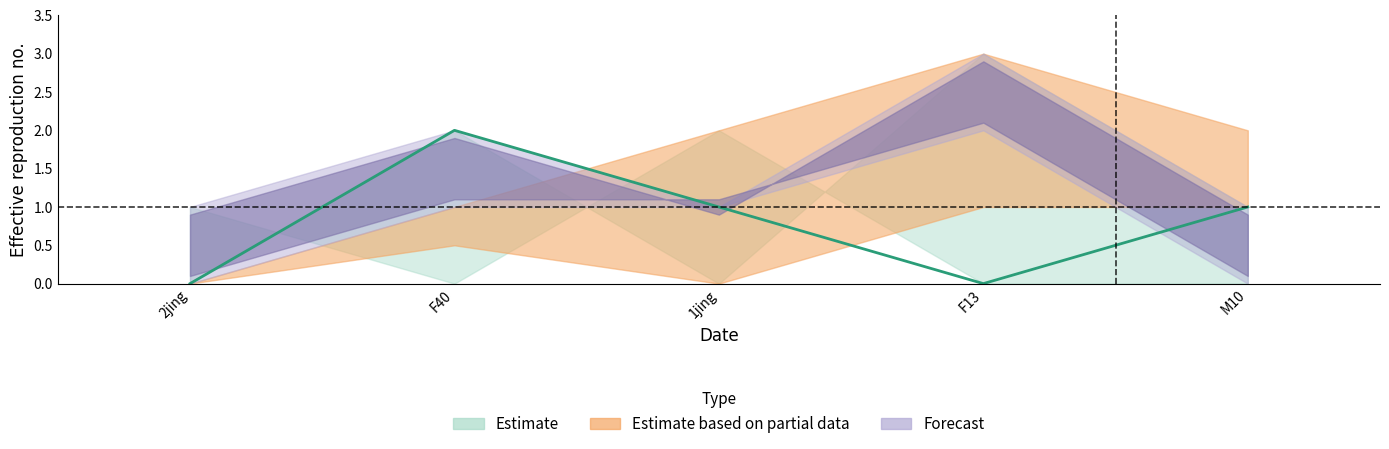

The value of CI01000059_3279161_3279276.B at M10 is -1. True or false?

False